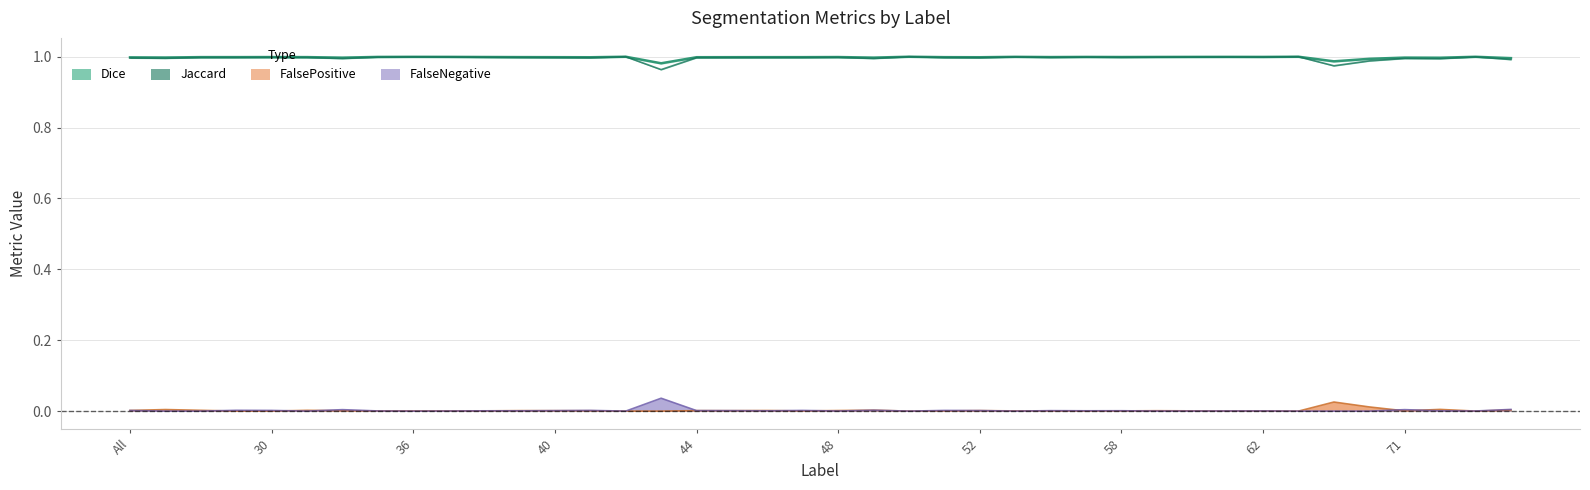

What is the value of the Jaccard point at the 2nd from the left?

1.0